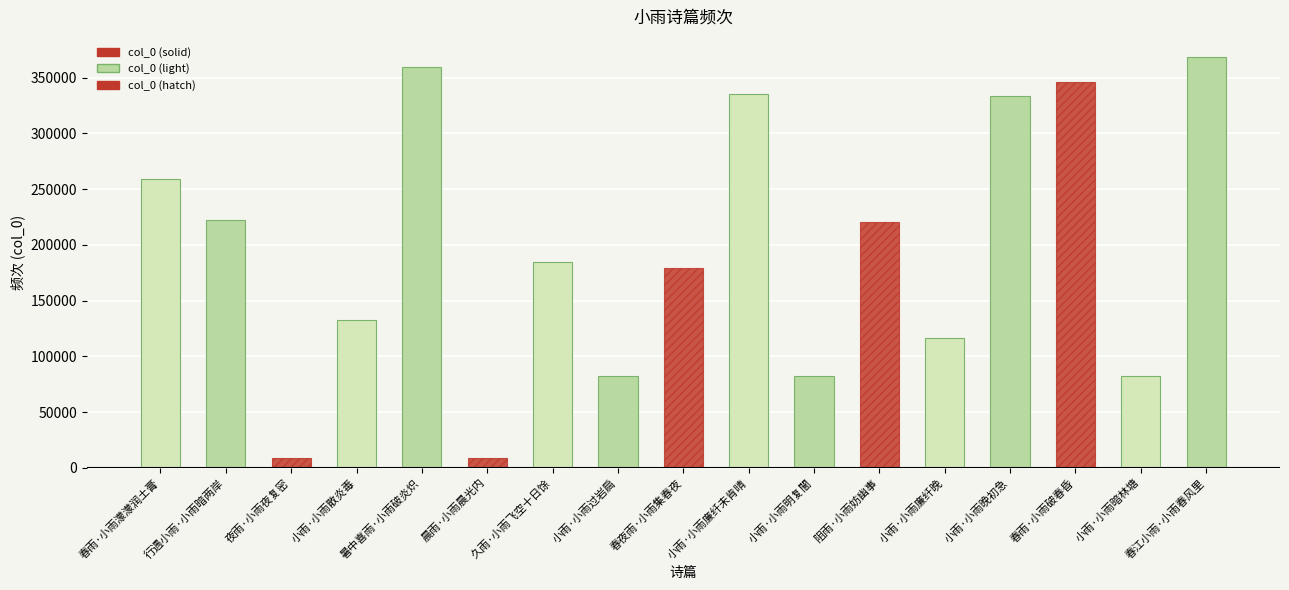

What is the greatest value displayed?

368079